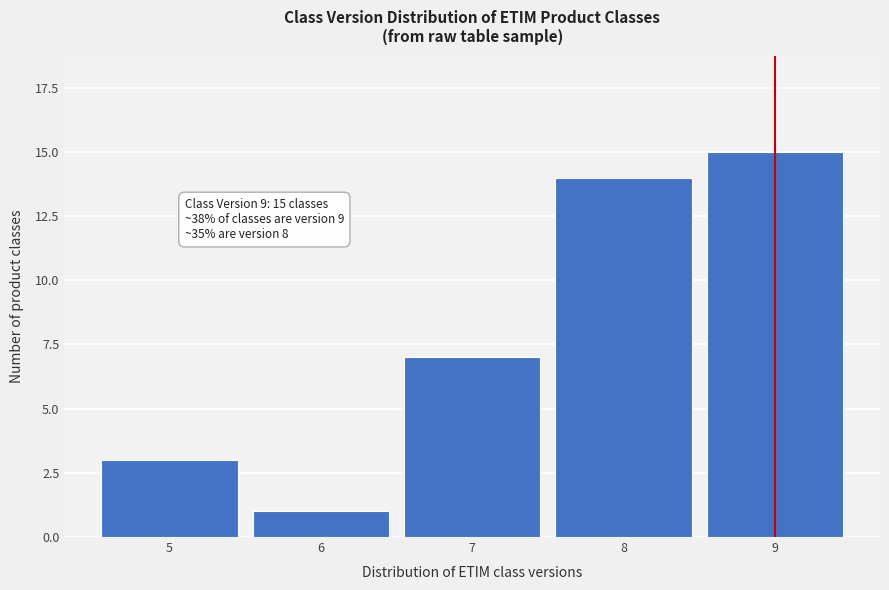

Reading right to left, extract all data points from this chart.

9=15	8=14	7=7	6=1	5=3